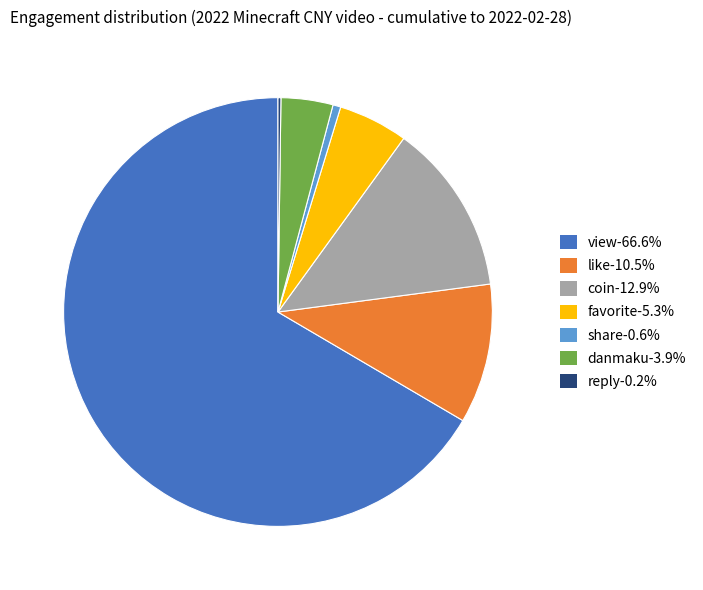

Is there any slice that represents more than half of the pie?

Yes